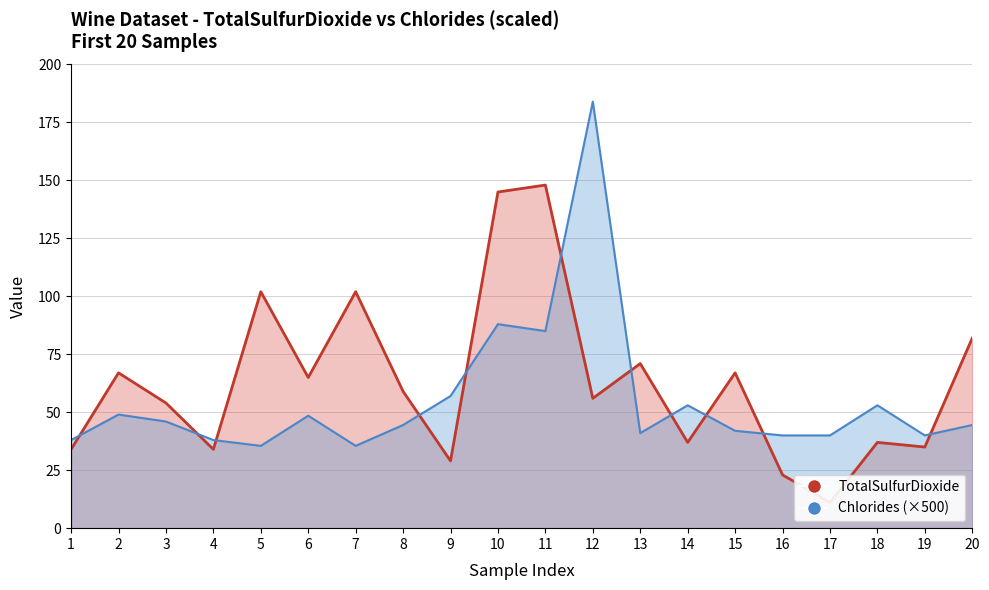

Does the chart have visible grid lines?

Yes